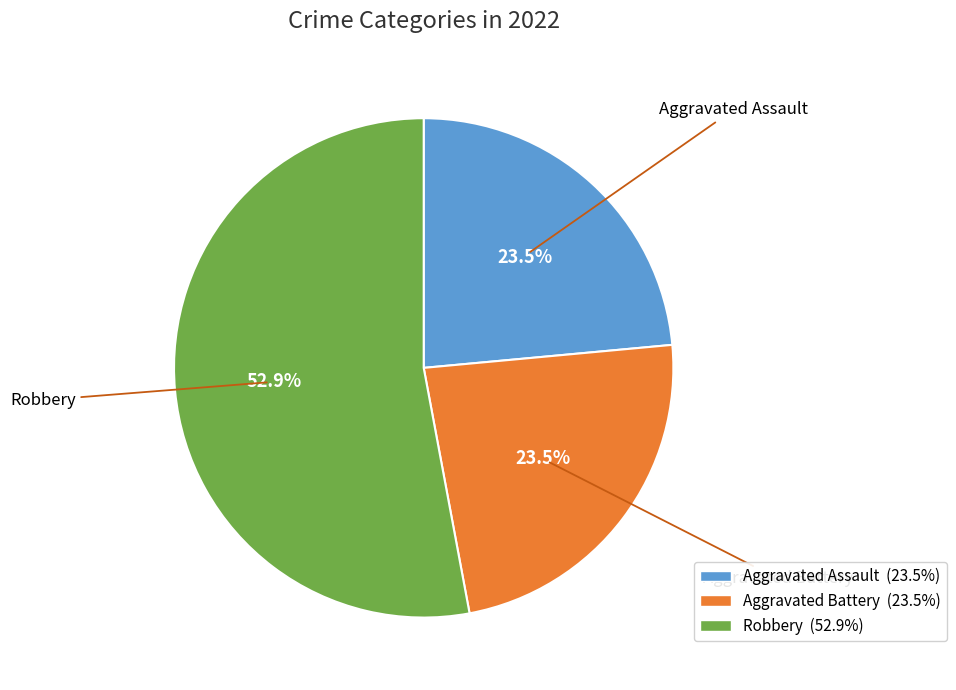

Is there any slice that represents more than half of the pie?

Yes